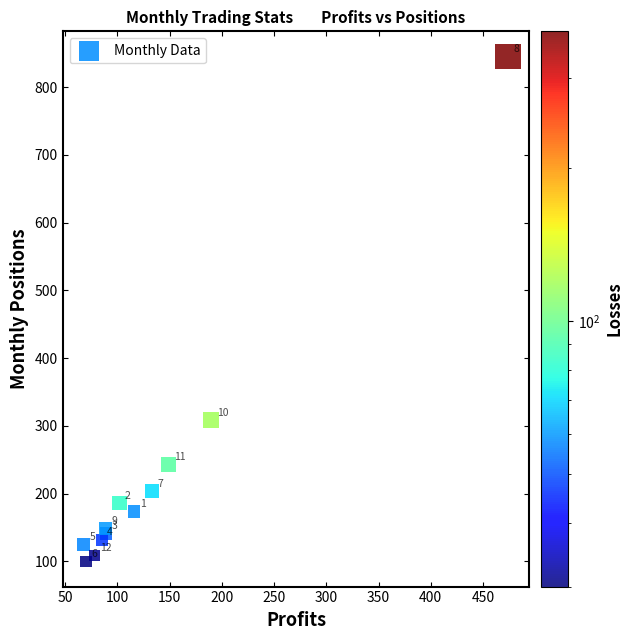

What Y value in the scatter plot is closest to 472?

308